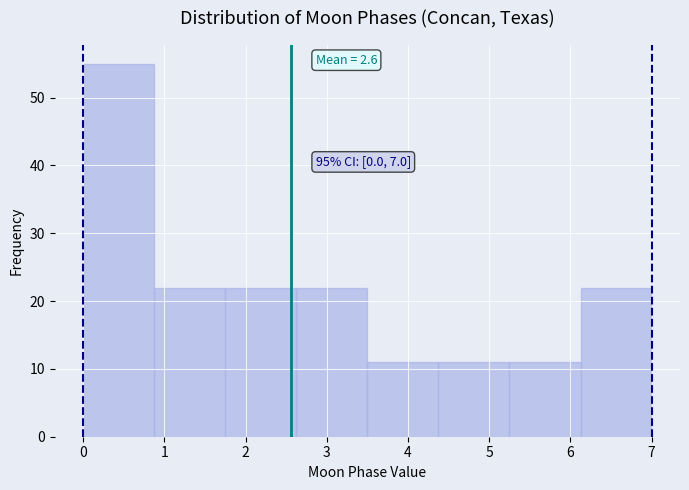

Which range on the x-axis has the tallest bar?

0.0 to 0.9